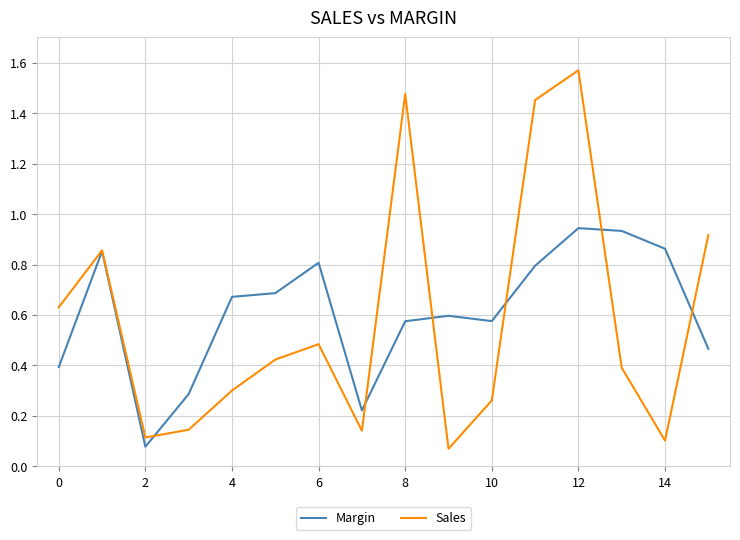

Which series has the largest range (max minus min)?

Sales